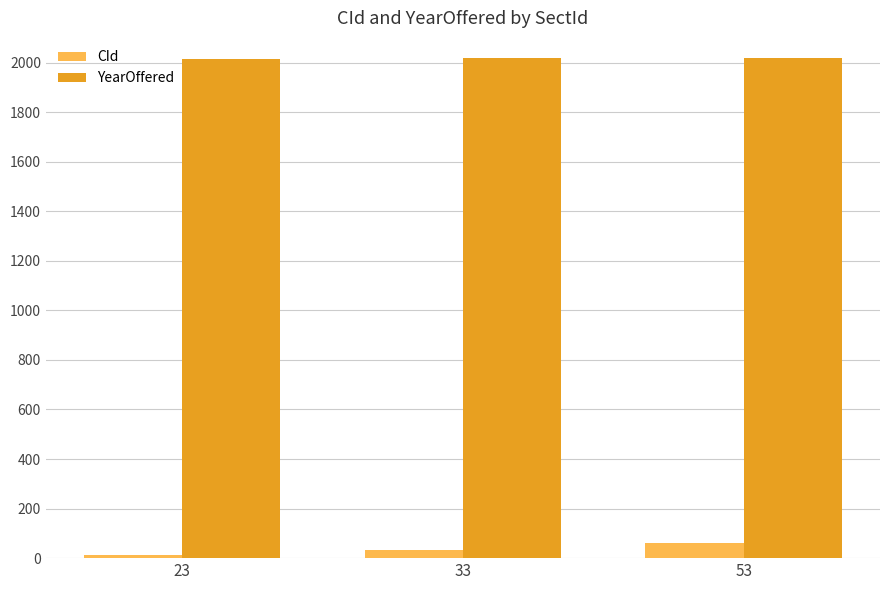

What are all the series names shown in the legend?

CId, YearOffered